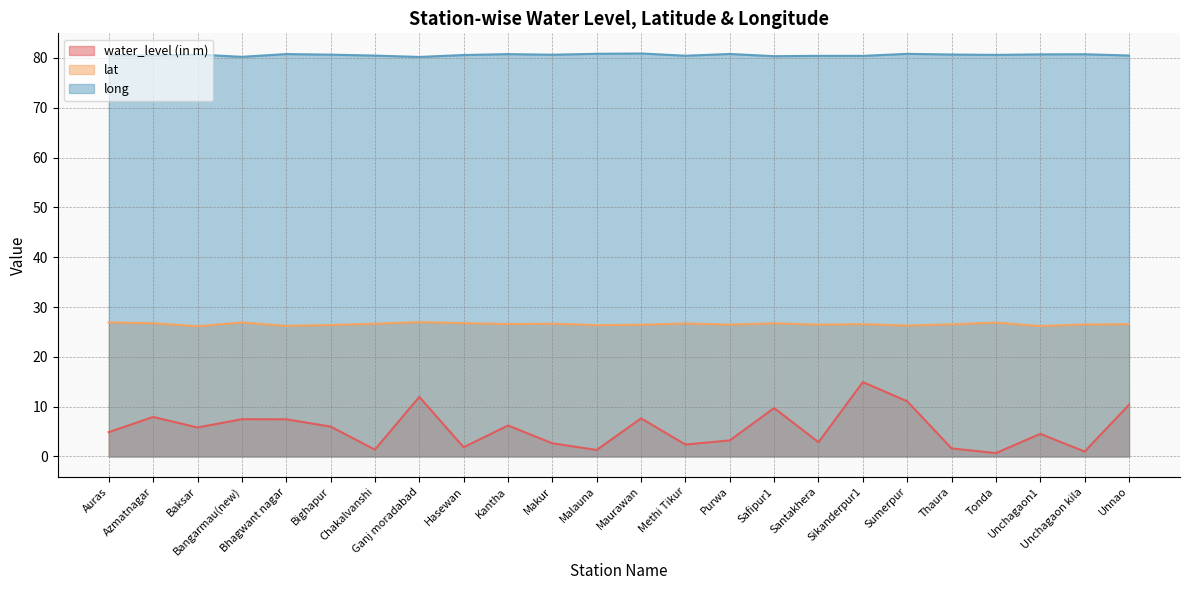

List the series in order of their overall mean, lowest first.

water_level (in m), lat, long